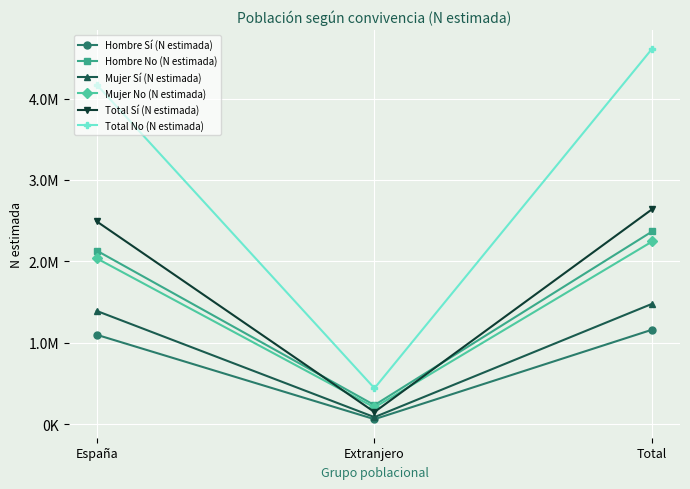

At which label does Mujer Sí (N estimada) reach its minimum?

Extranjero